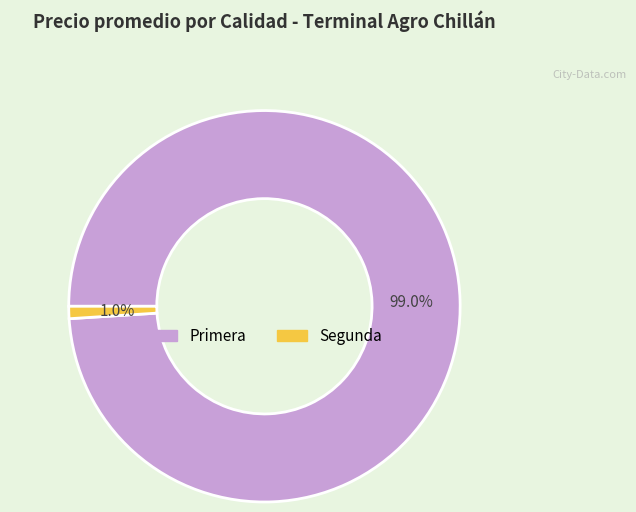

Which has a higher value, Segunda or Primera?

Primera